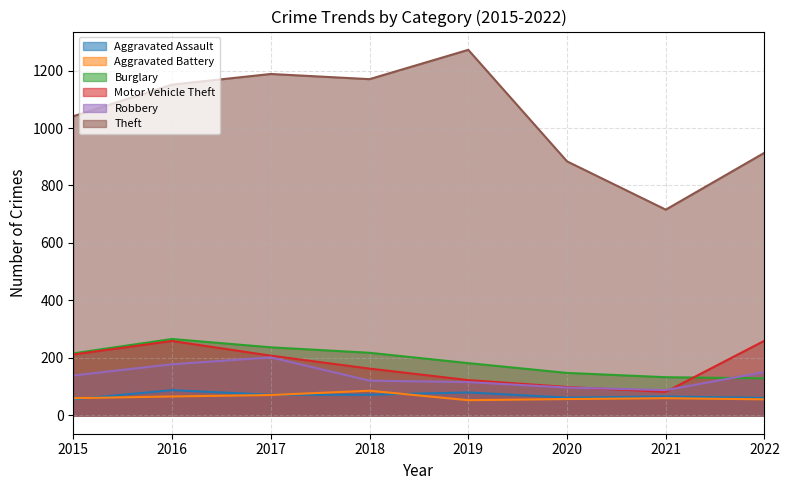

List the labels in order of Robbery value, largest first.

2017, 2016, 2022, 2015, 2018, 2019, 2020, 2021